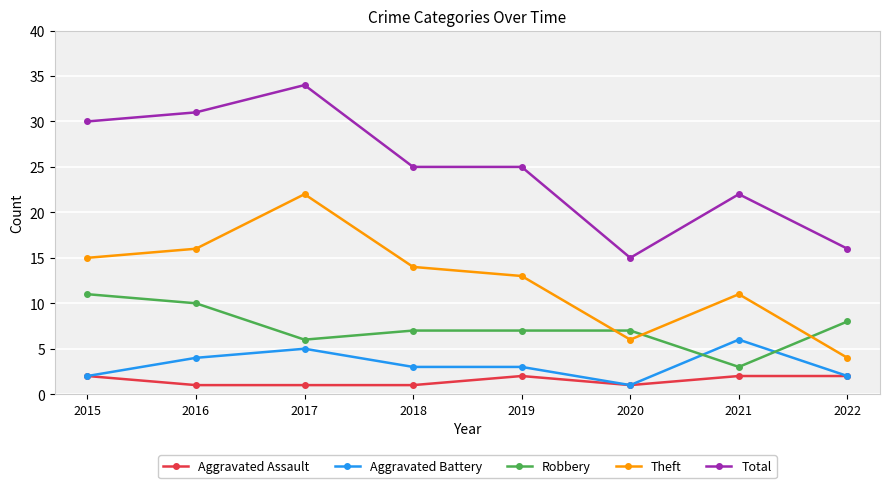

The value of Theft at 2021 is 15. True or false?

False